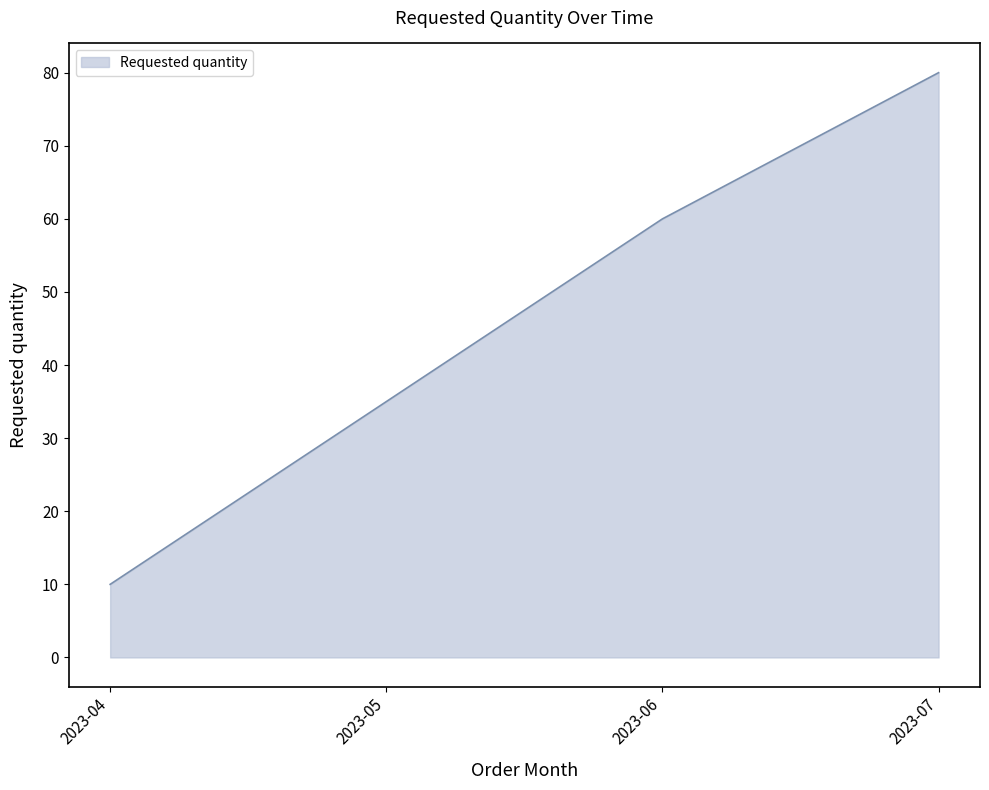

Which category has the highest value across all series?

2023-07